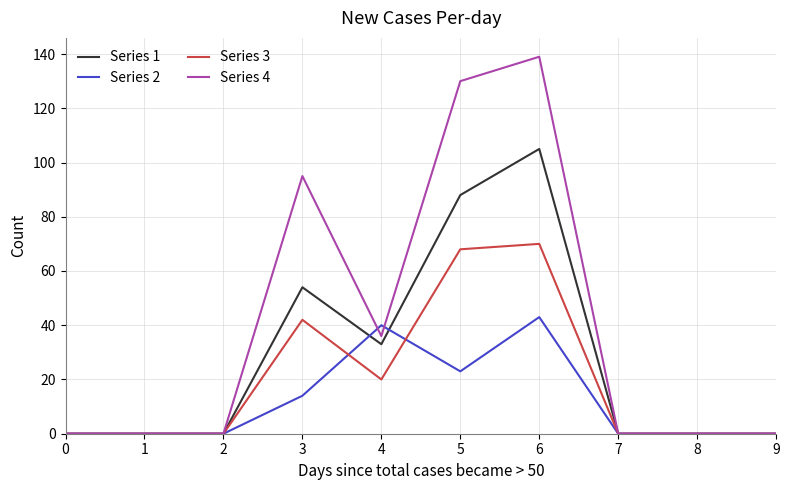

Does the chart have visible grid lines?

Yes